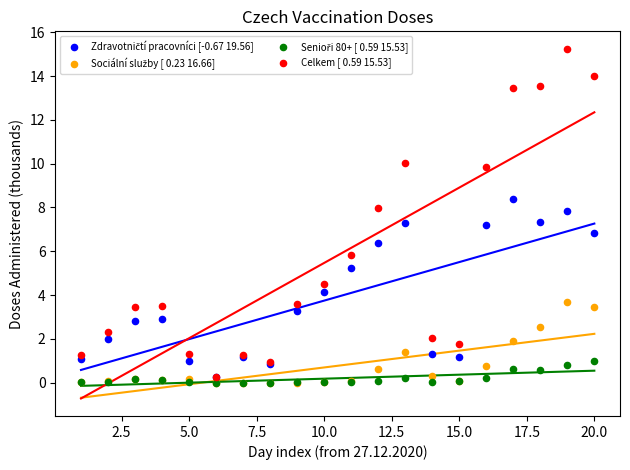

Which series has the widest spread of Y values?

Celkem [ 0.59 15.53]